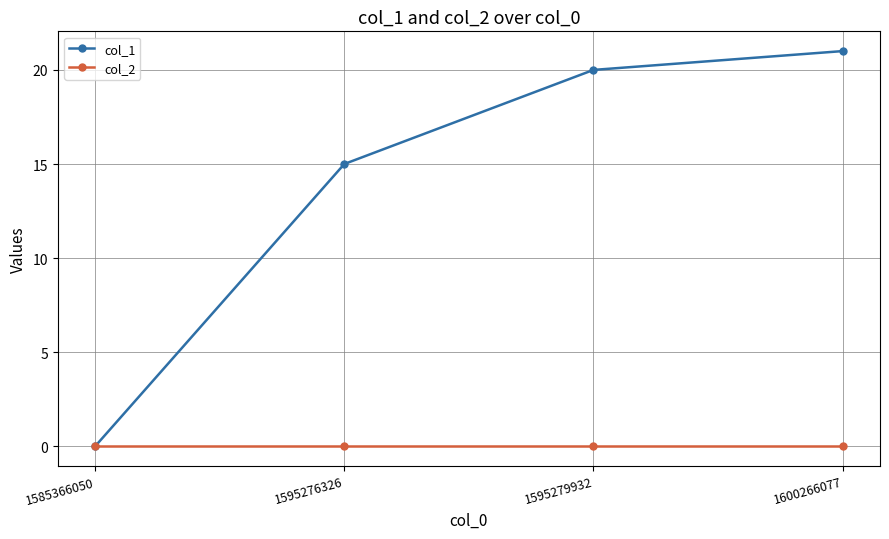

What is the spread (max minus min) of values at 1595276326?

15